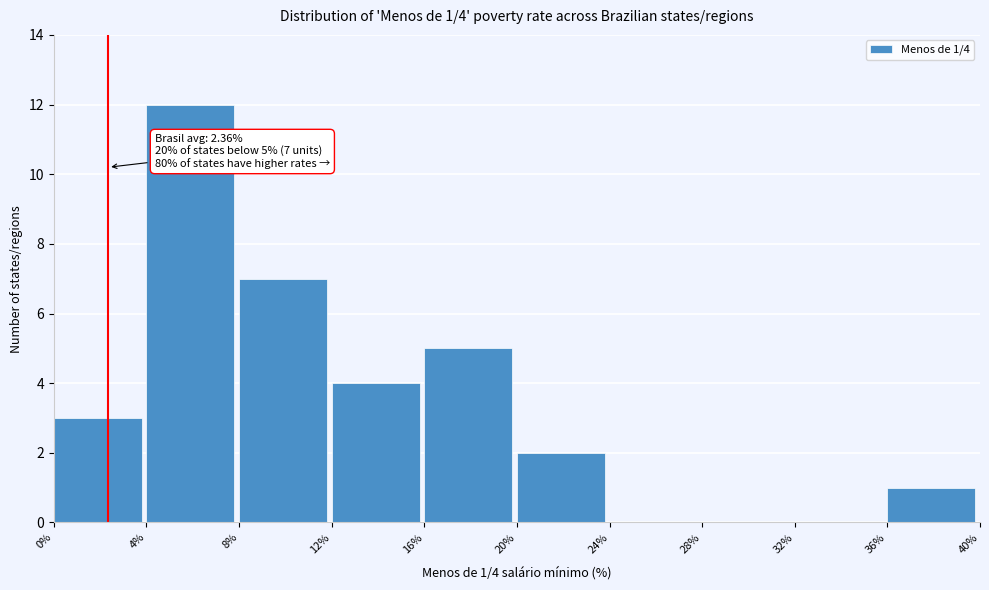

Which range on the x-axis has the tallest bar?

4% to 8%